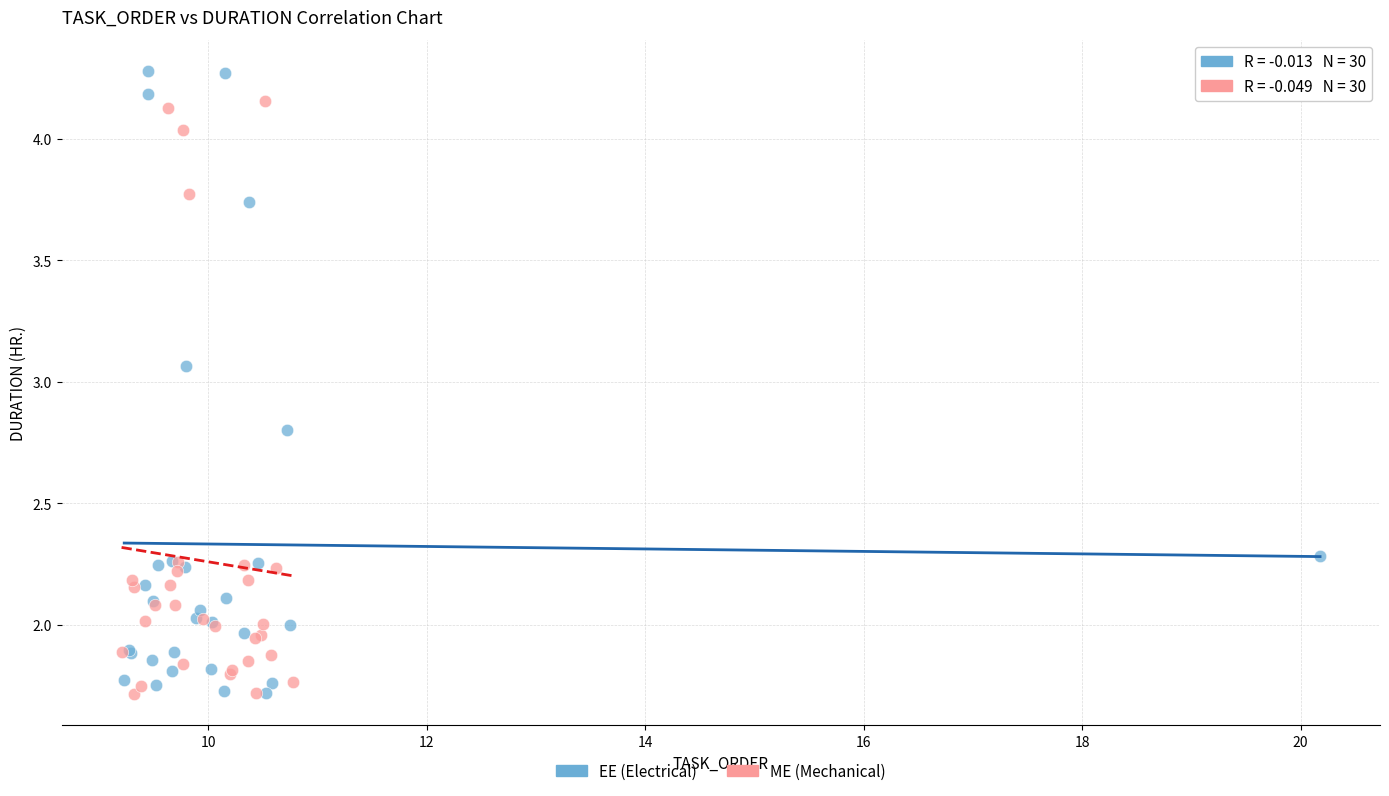

Which series has the widest spread of Y values?

EE (Electrical)